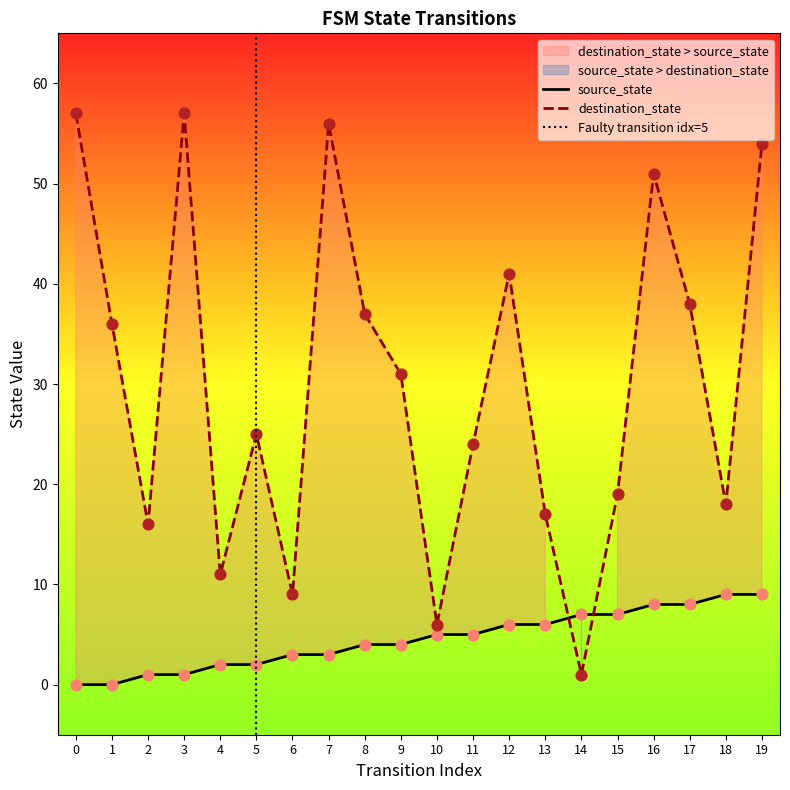

Which series contains the highest Y value?

destination_state